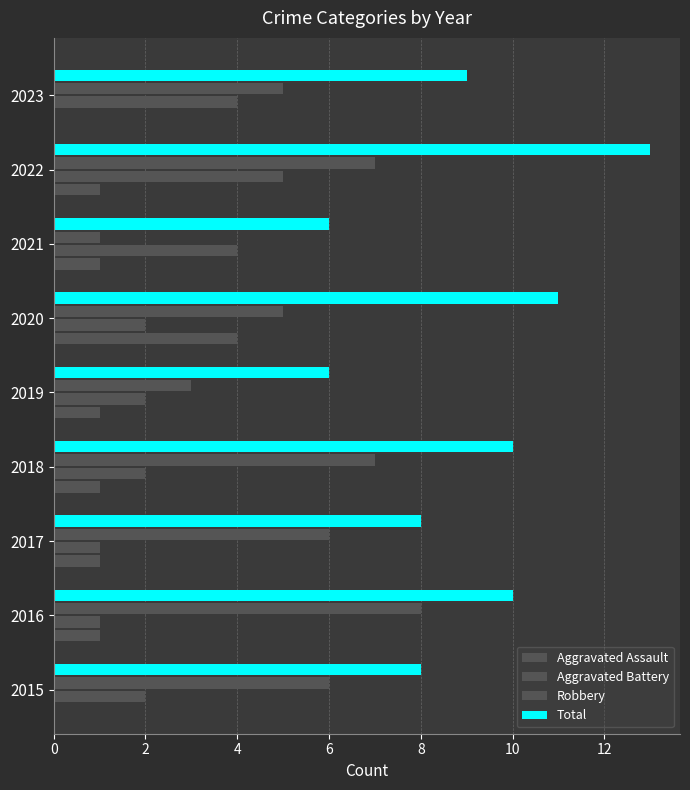

Are the bars grouped side by side (vs. stacked)?

Yes